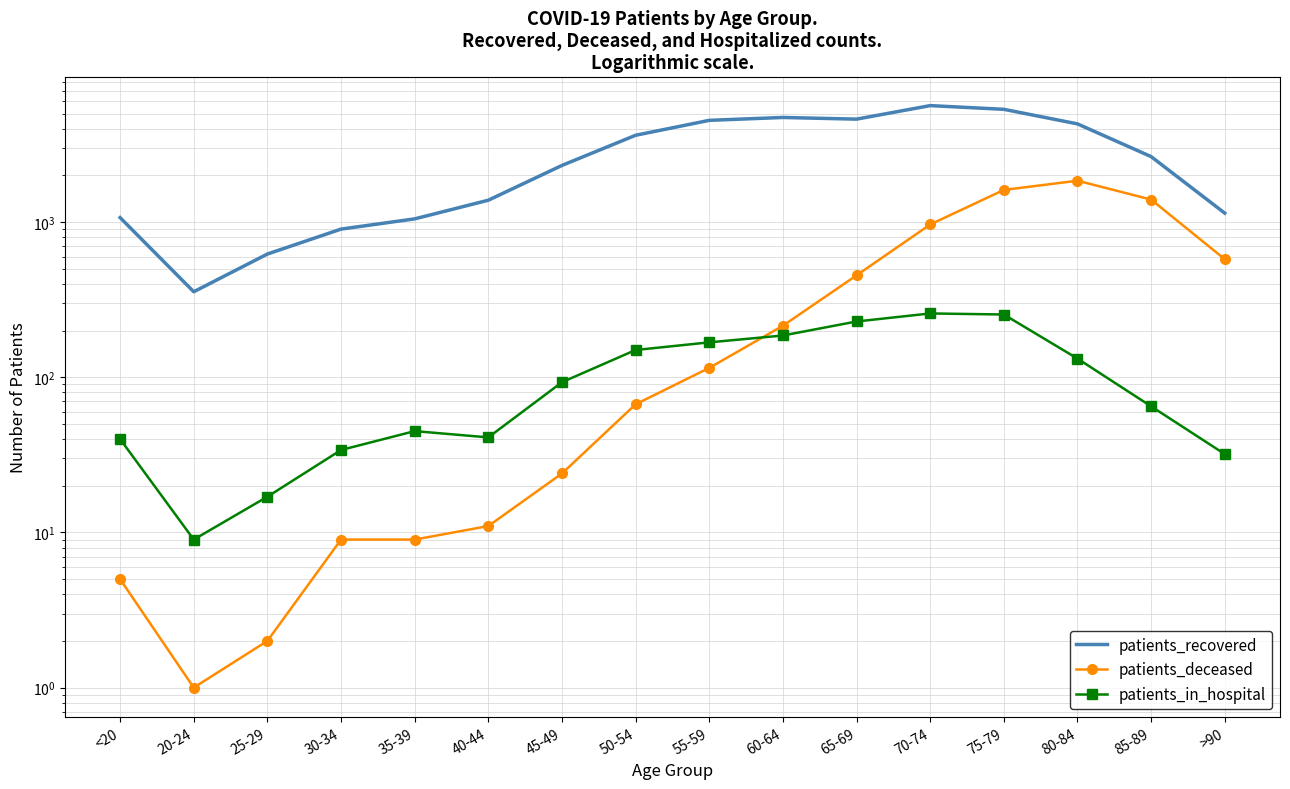

Where is patients_in_hospital nearest to the value 133?

80-84